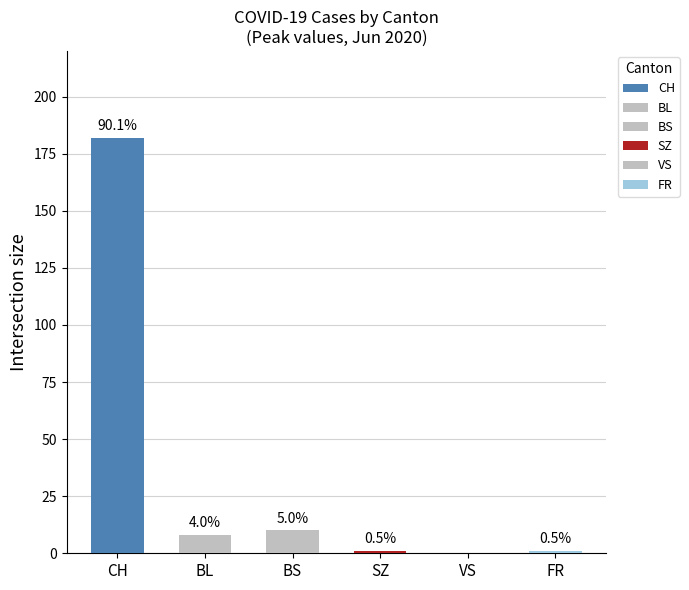

How many bars are there in each group?

6